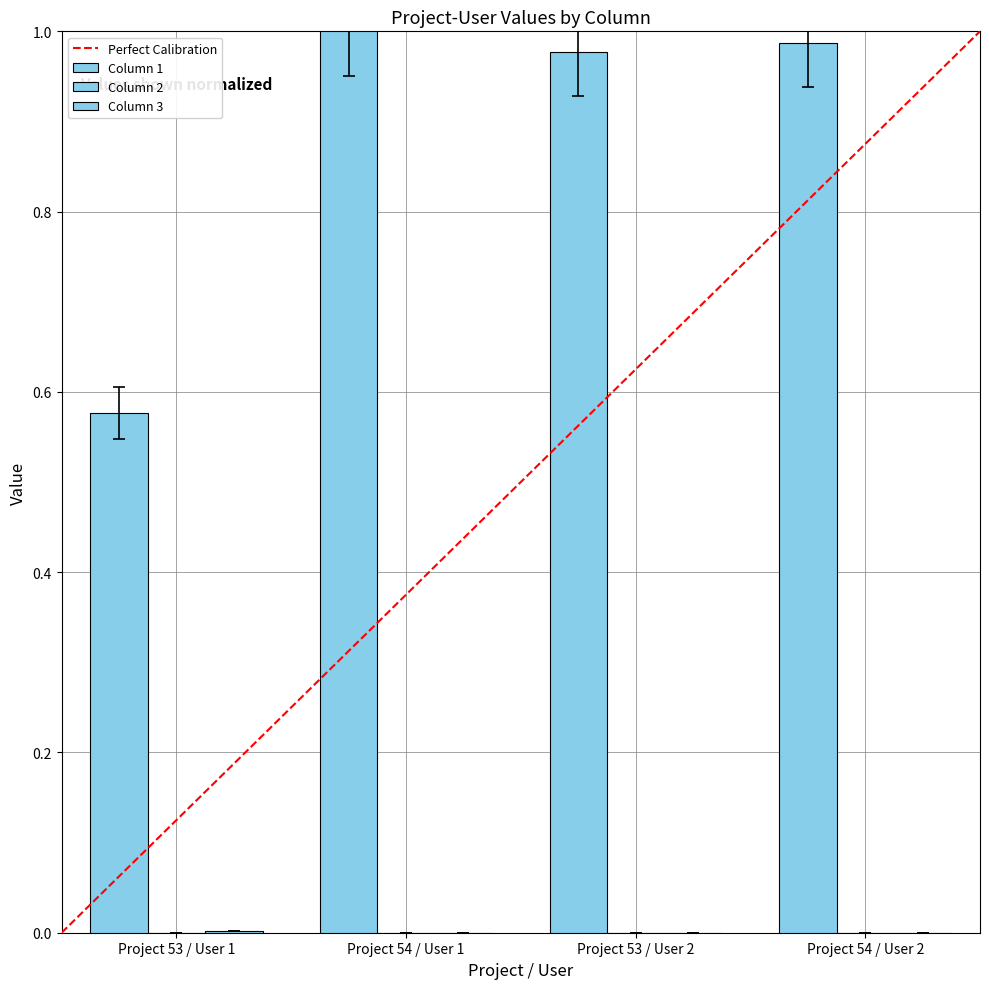

List the labels in order of Column 3 value, largest first.

Project 53 / User 1, Project 54 / User 1, Project 53 / User 2, Project 54 / User 2